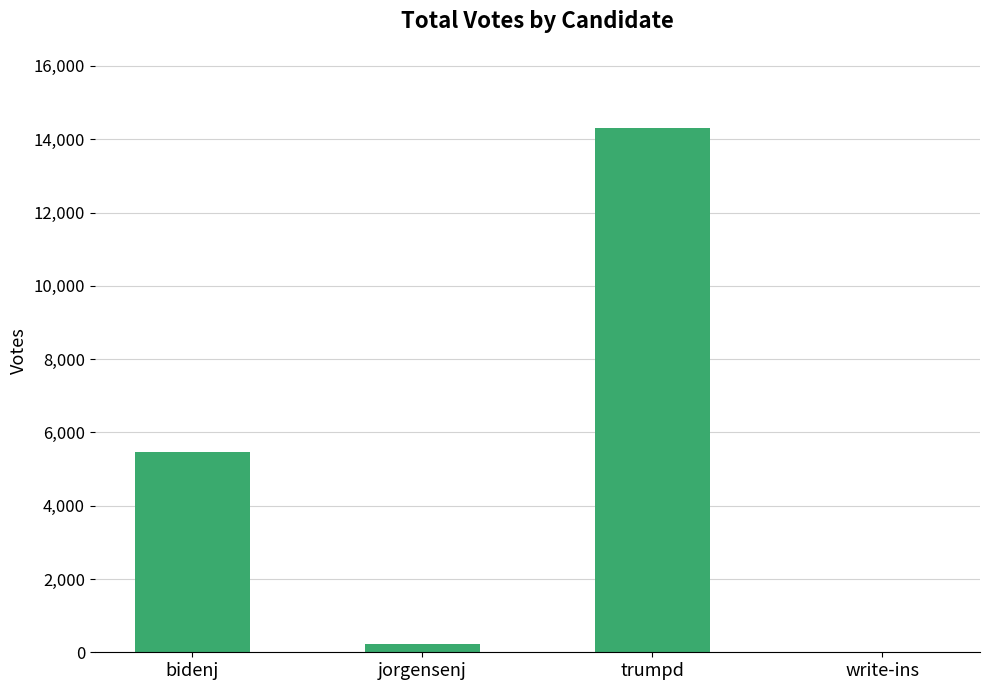

Where is the data nearest to the value 7165?

bidenj